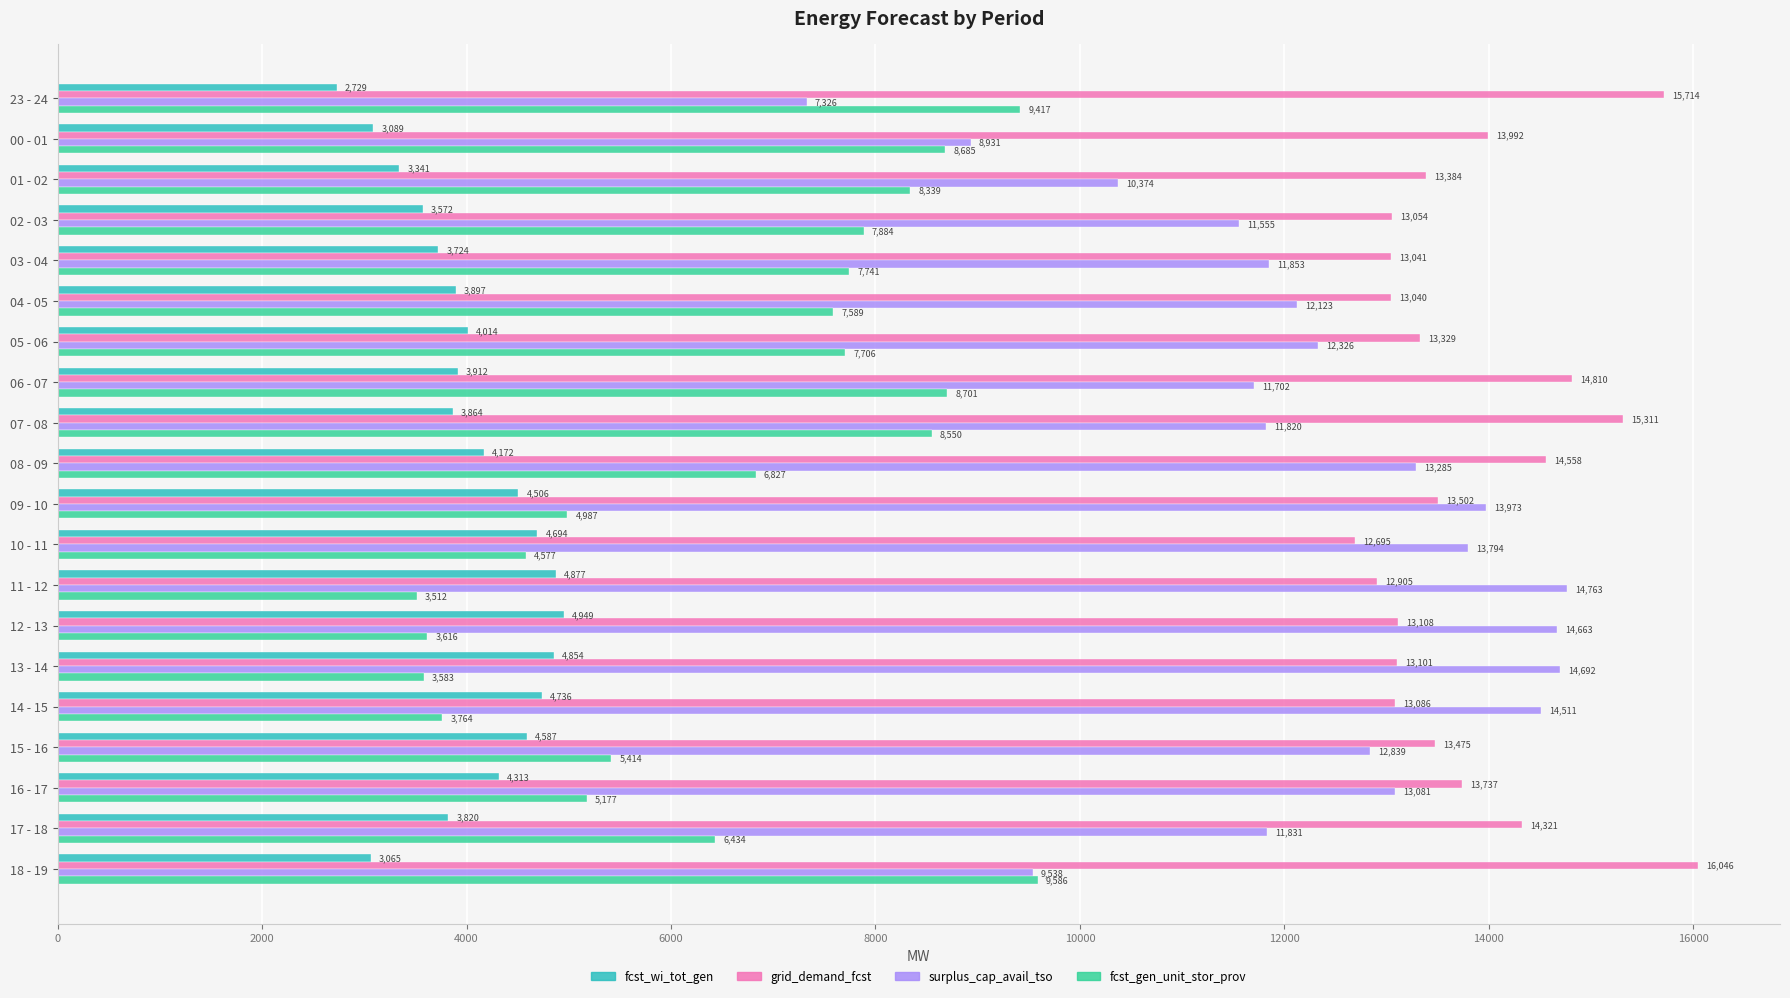

What is the difference between the maximum and minimum values in the surplus_cap_avail_tso series?

7437